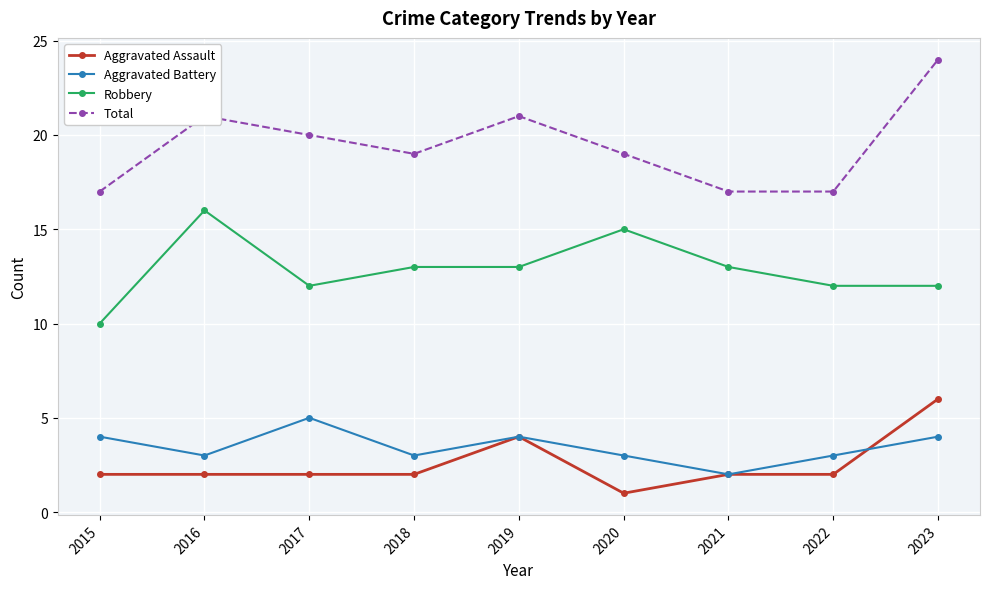

What is the value of the Aggravated Assault point at the 8th from the left?

2